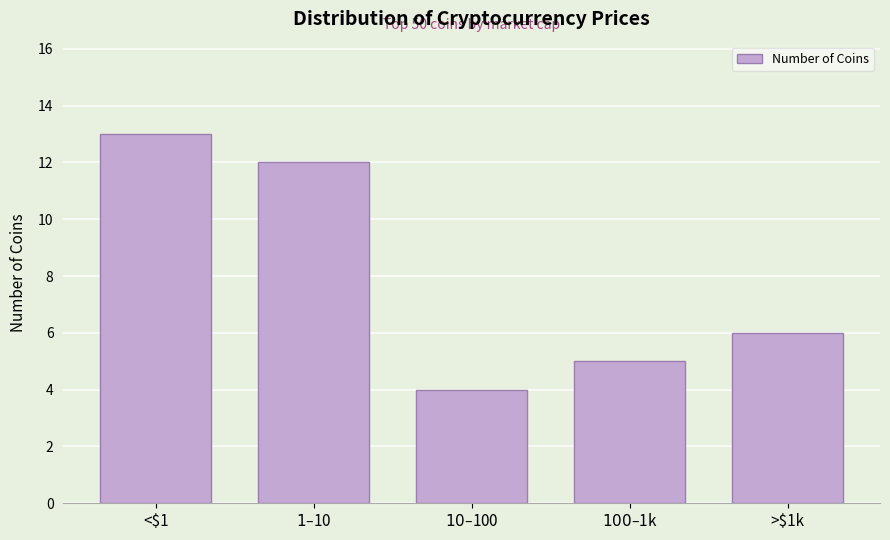

Reading left to right, transcribe all the data shown in this chart.

13	12	4	5	6